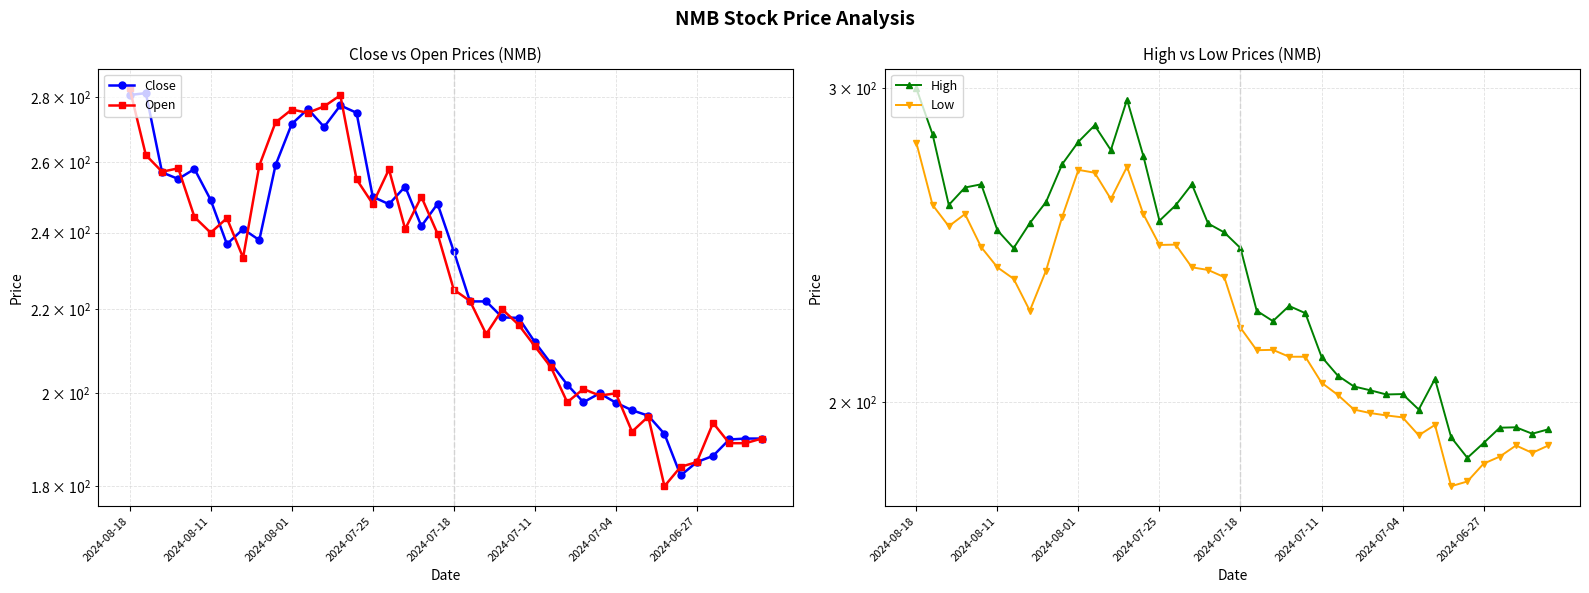

The value of Open at 2024-06-27 is 419.5. True or false?

False